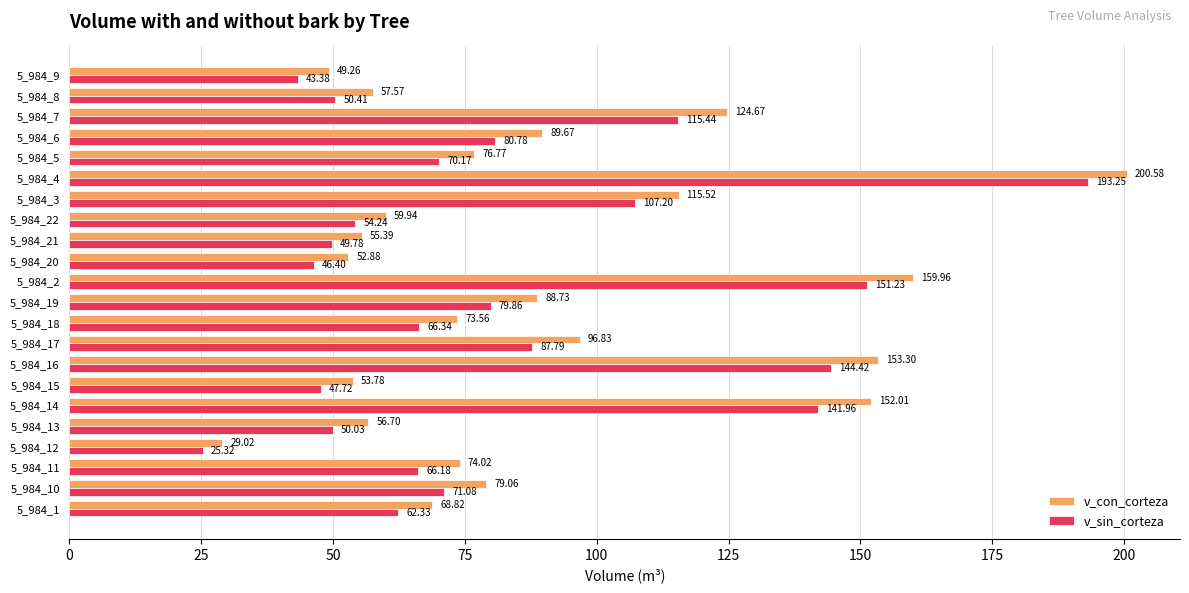

At which category is the sum across all series the highest?

5_984_4